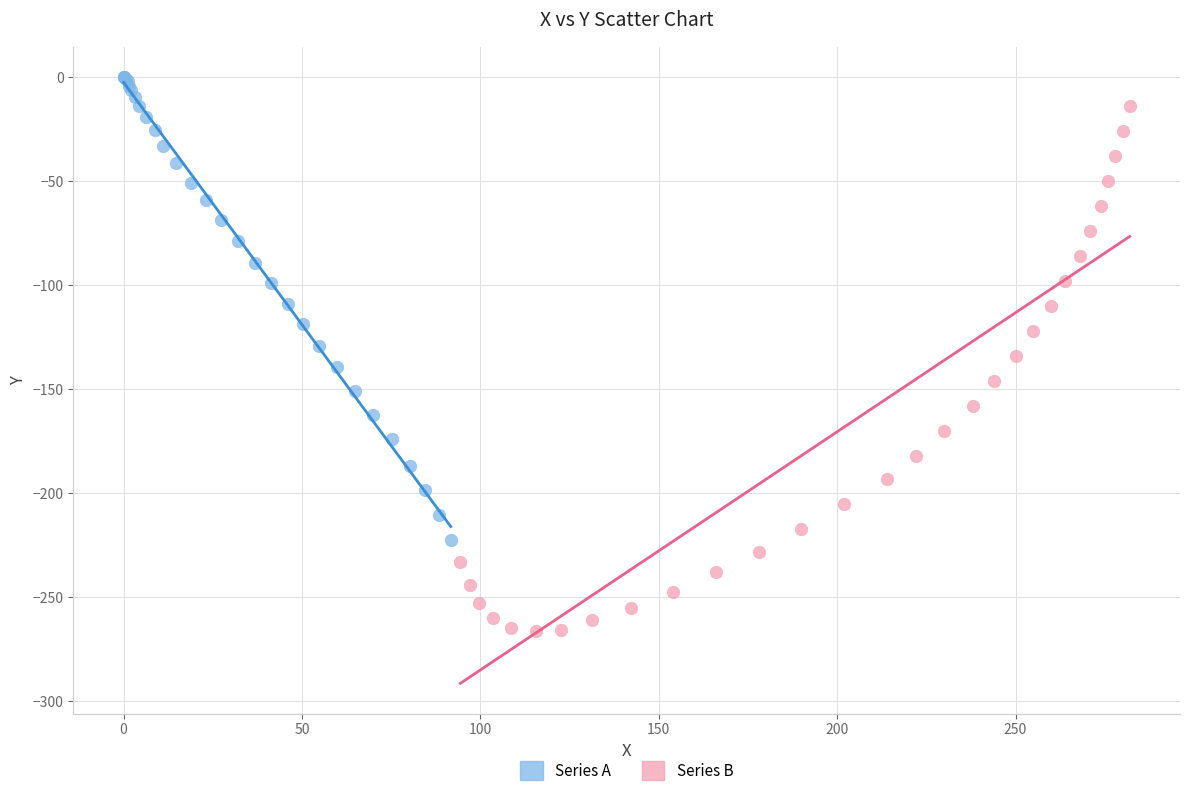

Which series has the largest Y range (max minus min)?

Series B